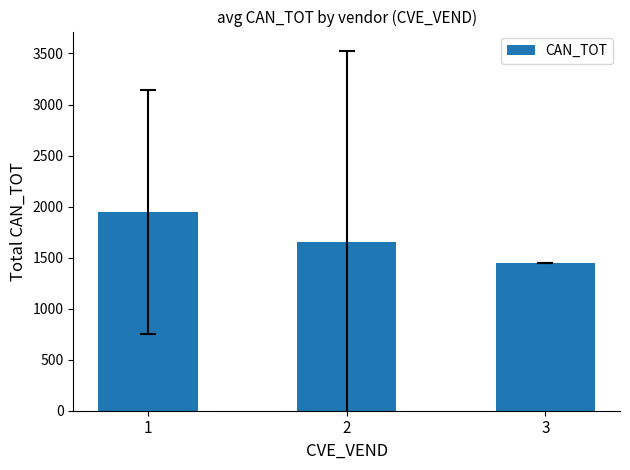

What is the change in value from 2 to 3?

-206.3